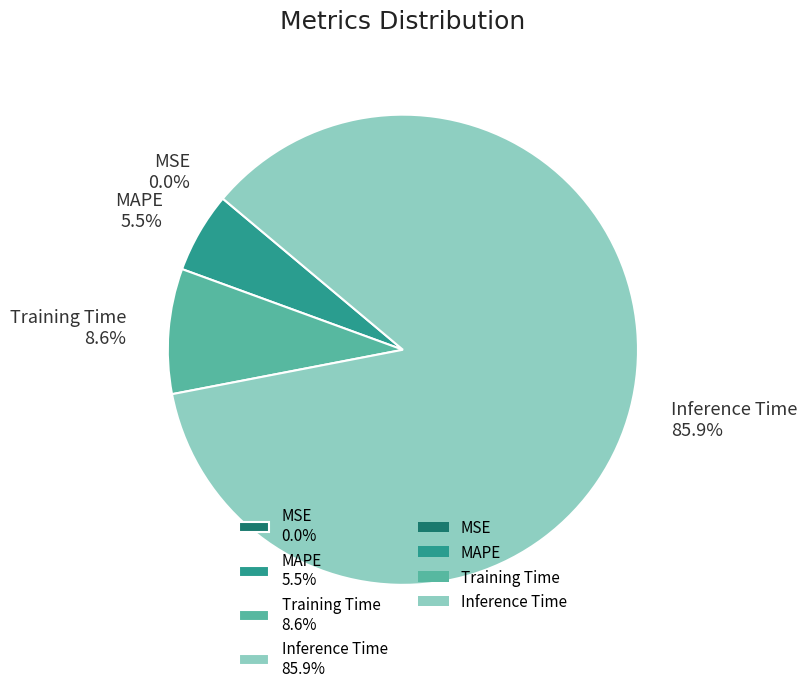

To the nearest percent, what is the difference between the largest and smallest slice percentages?

86%